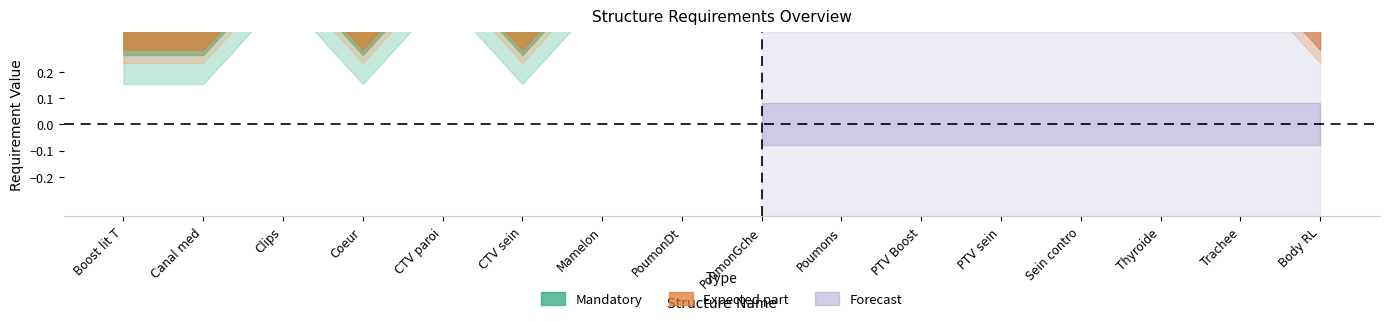

True or false: Expected part has a value of 1 at PTV Boost.

False